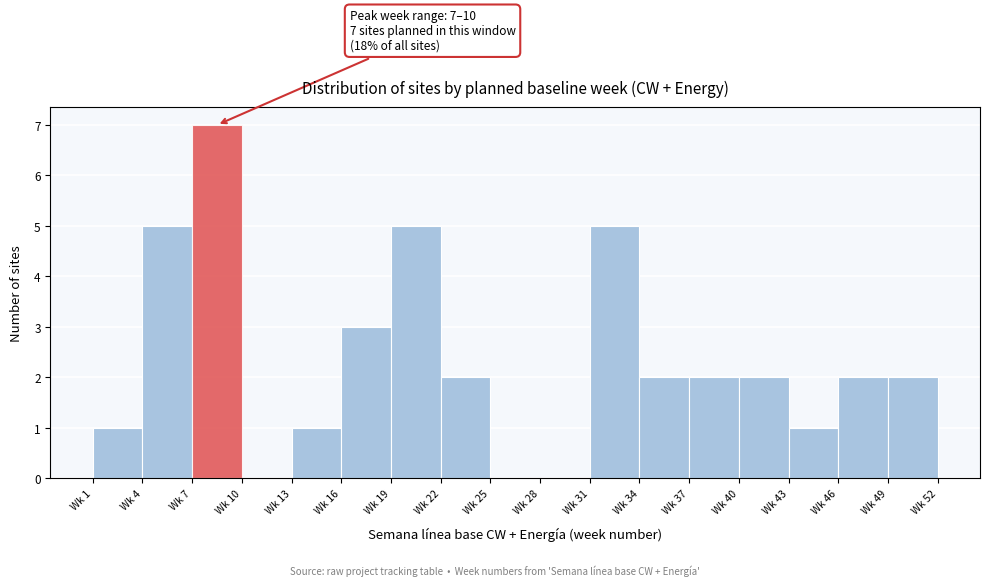

Reading left to right, extract all data points from this chart.

Wk 1=1	Wk 4=5	Wk 7=7	Wk 10=0	Wk 13=1	Wk 16=3	Wk 19=5	Wk 22=2	Wk 25=0	Wk 28=0	Wk 31=5	Wk 34=2	Wk 37=2	Wk 40=2	Wk 43=1	Wk 46=2	Wk 49=2